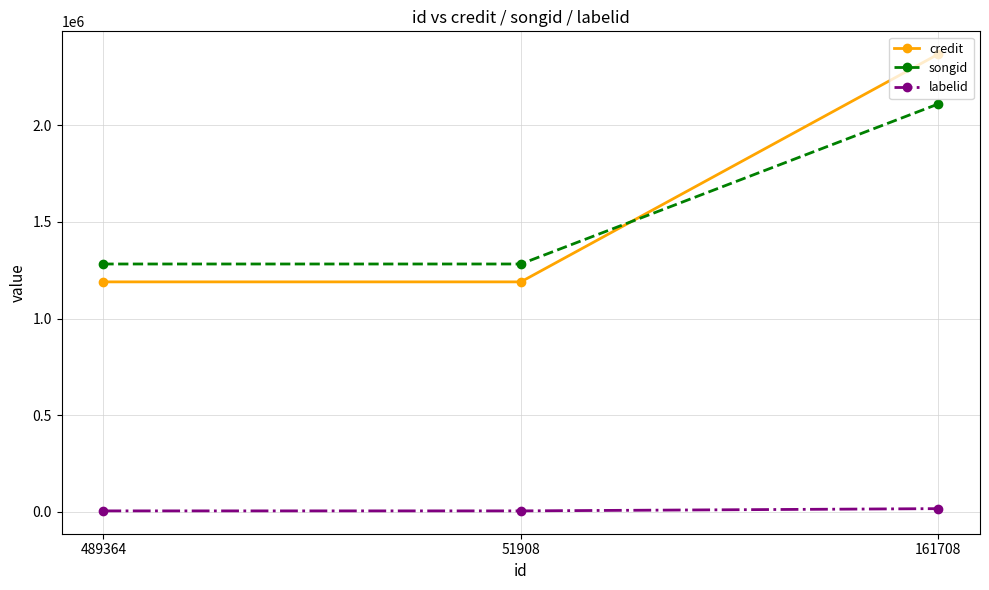

What is the sum of the credit values at 51908 and 489364?

2379720